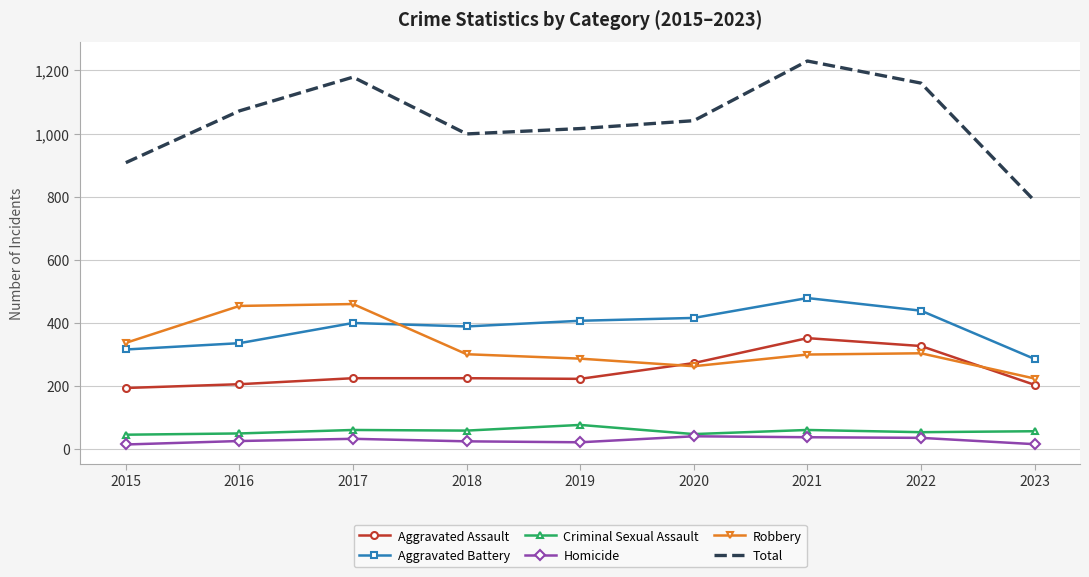

The Robbery series shows 224 at 2023. True or false?

True